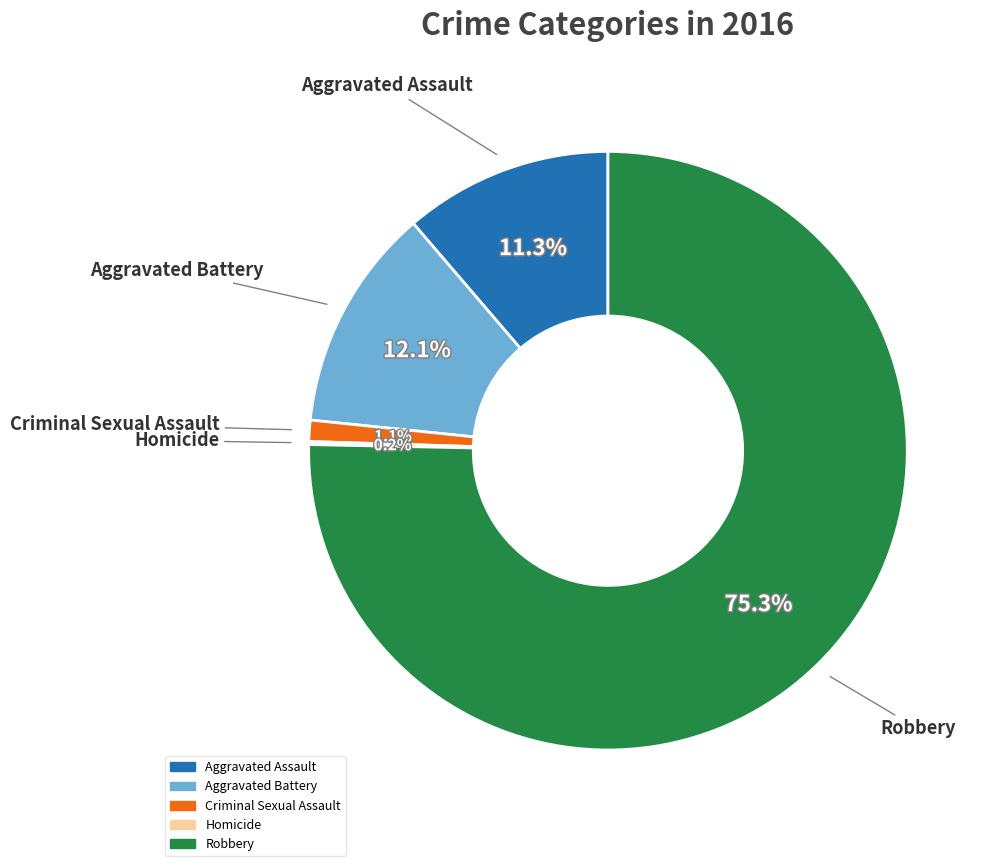

Between Aggravated Assault and Robbery, which is larger?

Robbery